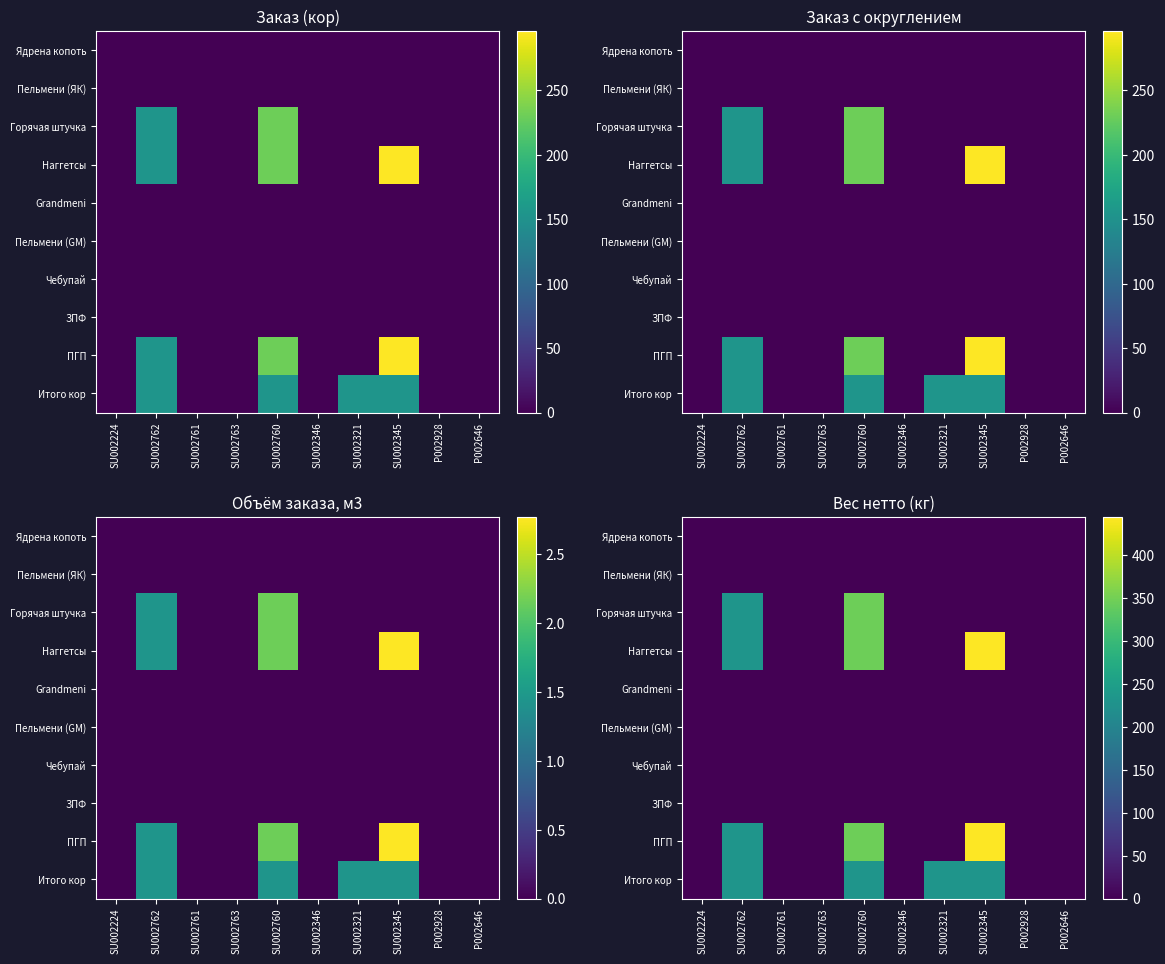

What is the total value across all series at SU002760?

1270.5